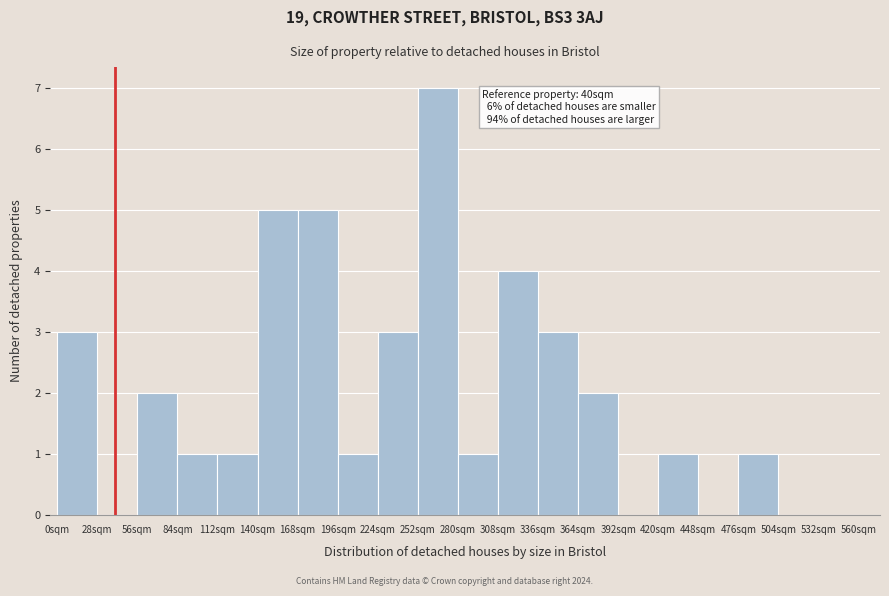

Over which range of the x-axis is the bar tallest?

252 to 280